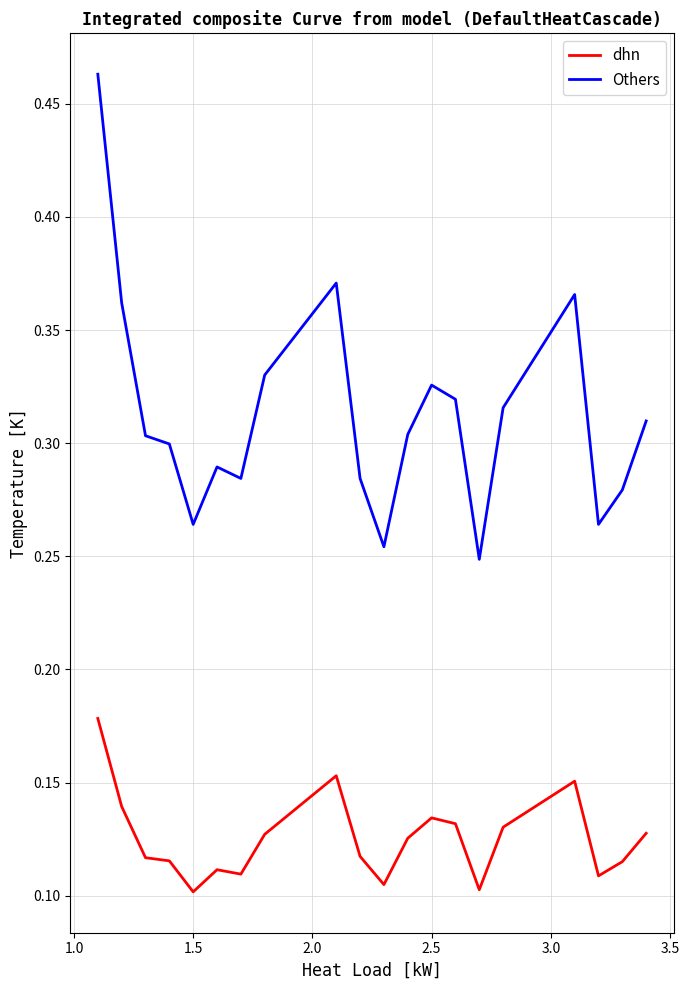

Which series has the largest total across all categories?

Others